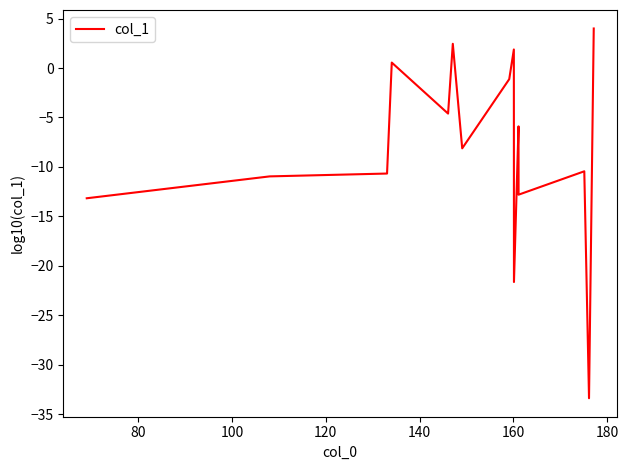

What is the maximum value shown in the chart?

4.0